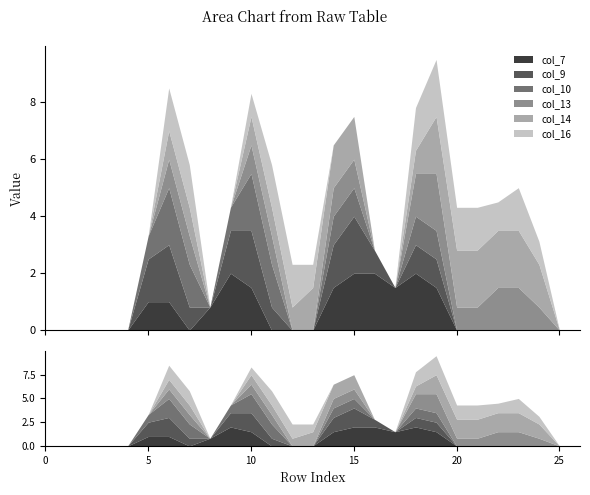

Rank the series at 8 from highest to lowest value.

col_7, col_9, col_10, col_13, col_14, col_16